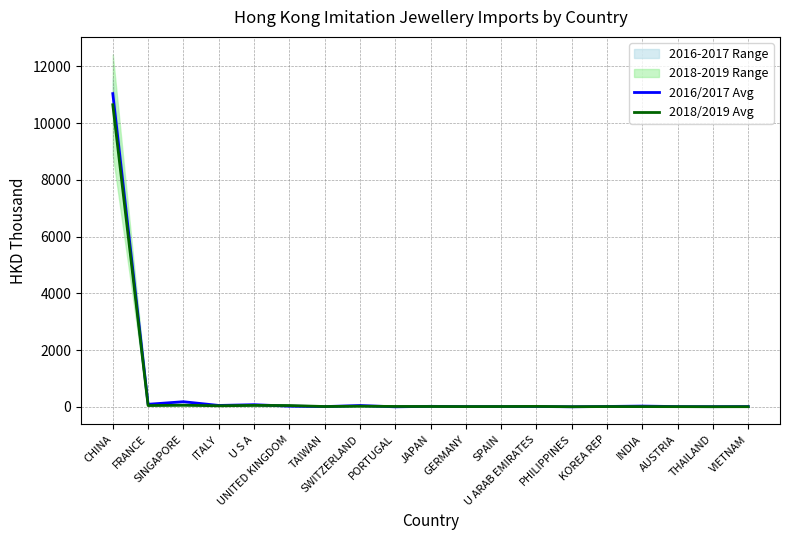

Where is the first local maximum for 2018/2019 Avg?

SINGAPORE